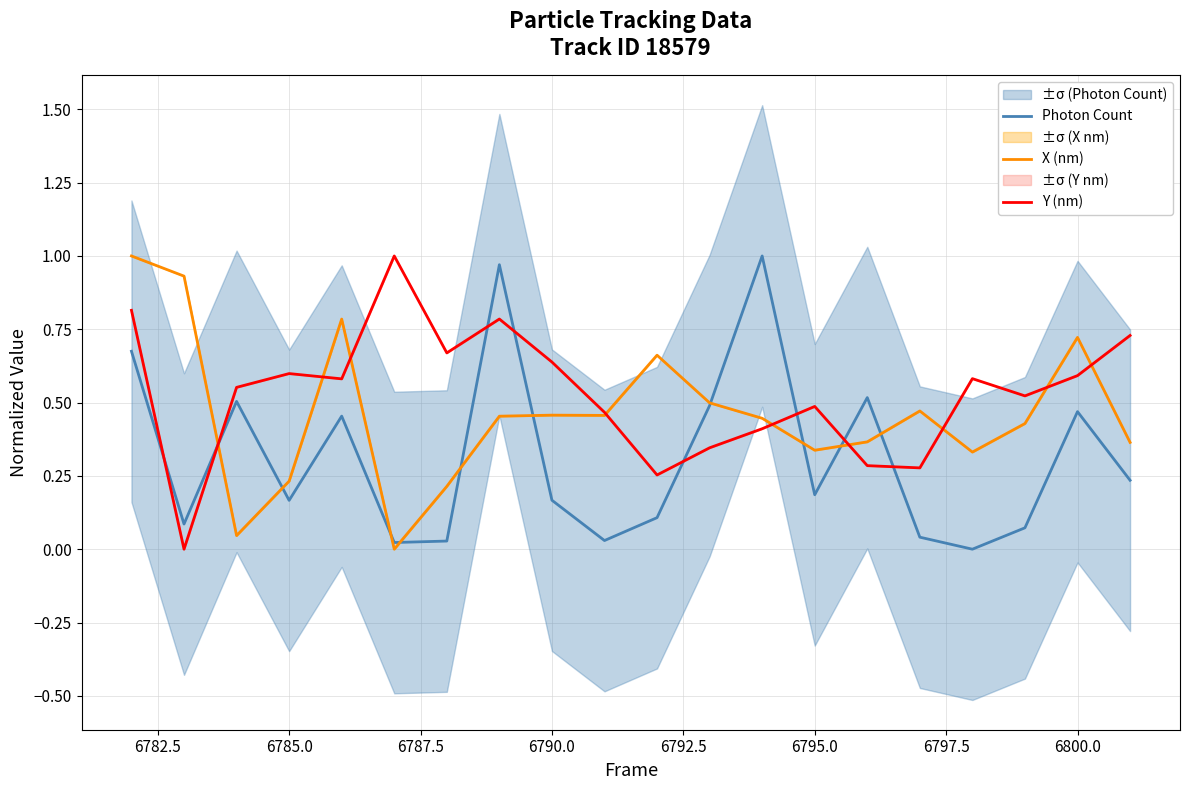

Which series has the largest total across all categories?

Y (nm)